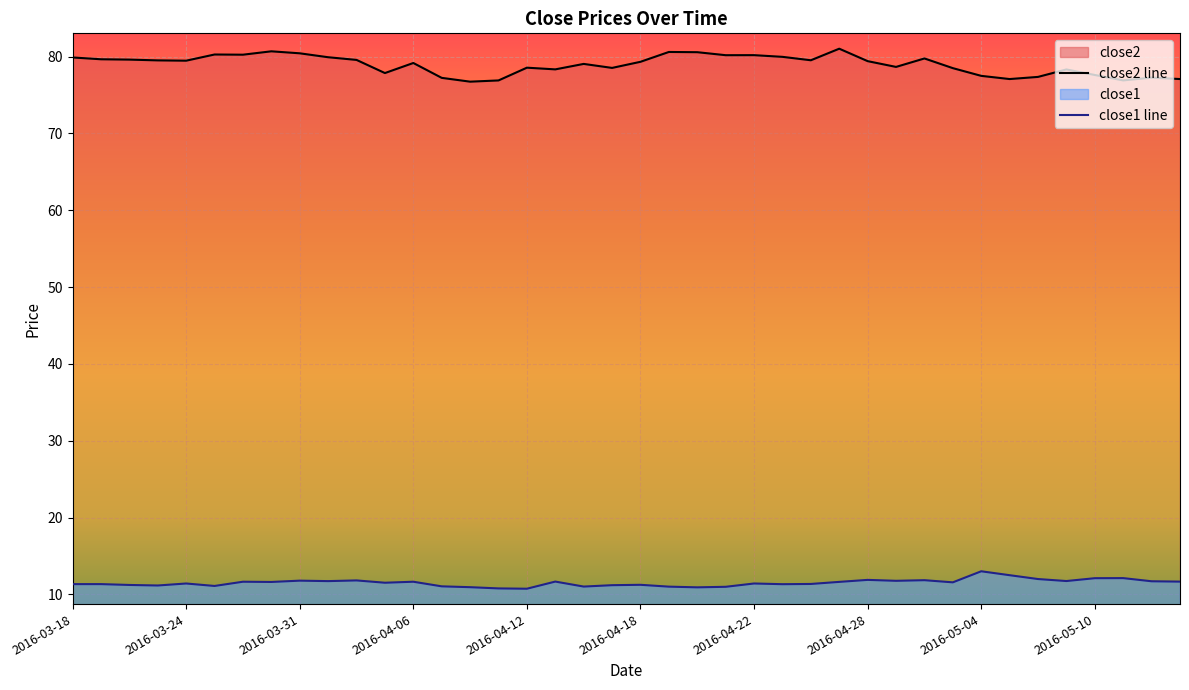

List the series in order of their peak value, highest first.

close2 line, close1 line